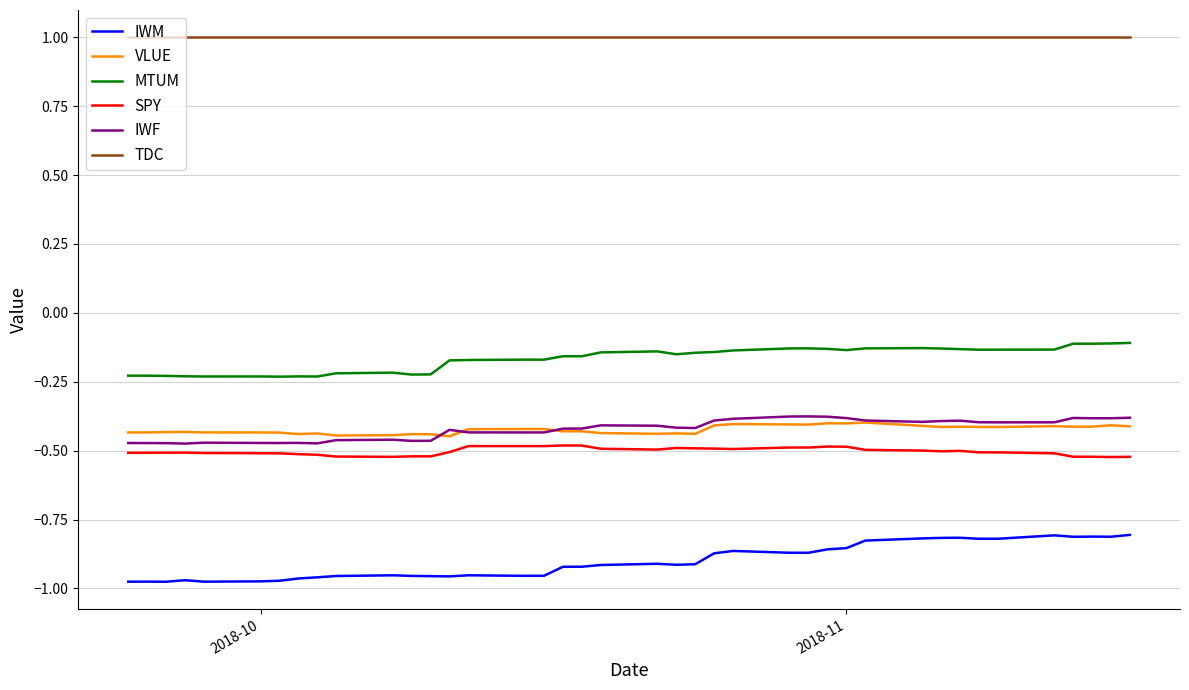

True or false: TDC and MTUM intersect in this chart.

False